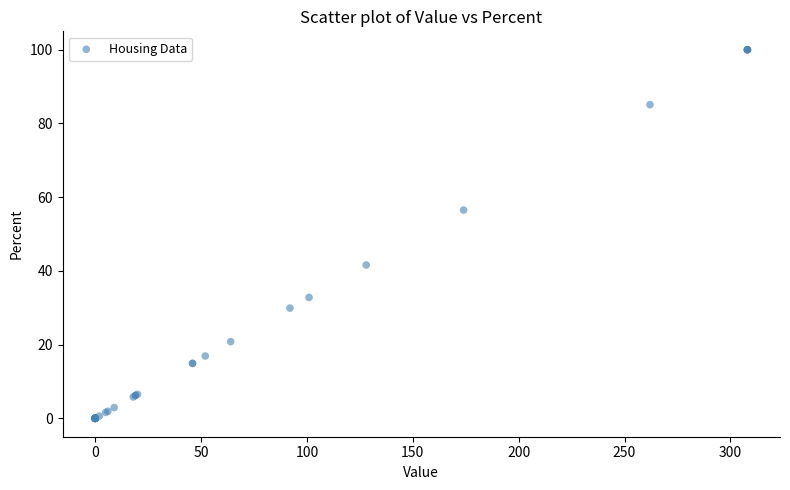

What Y value in the scatter plot is closest to 50?

56.5